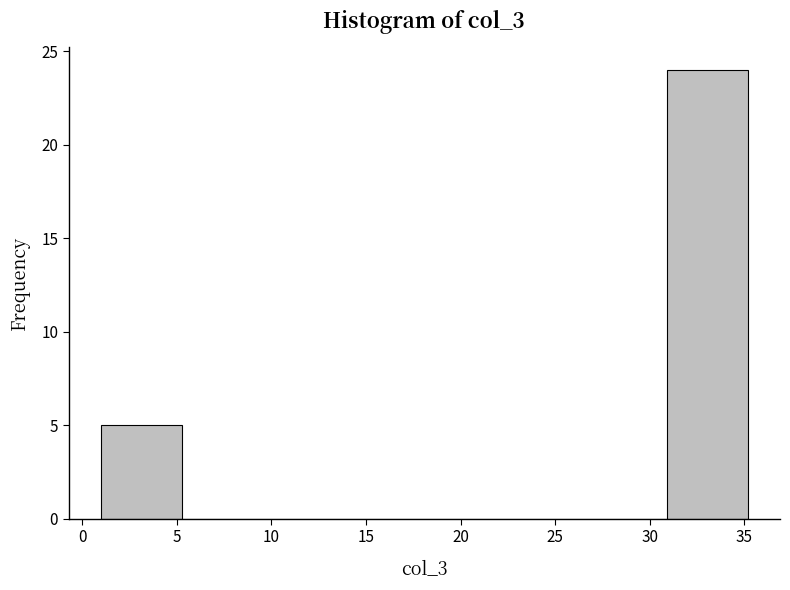

Which range on the x-axis has the tallest bar?

31.0 to 35.0